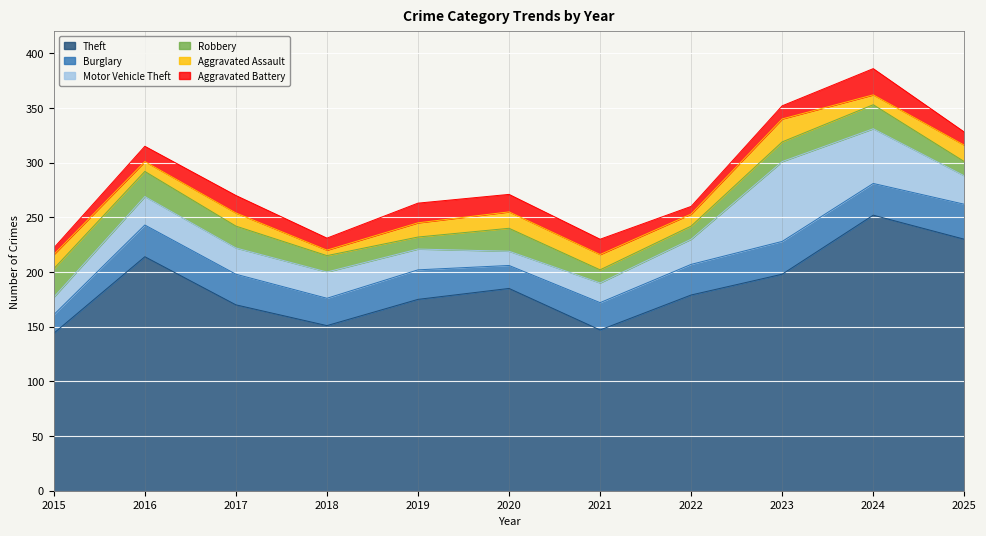

True or false: Burglary has a value of 21 at 2020.

True